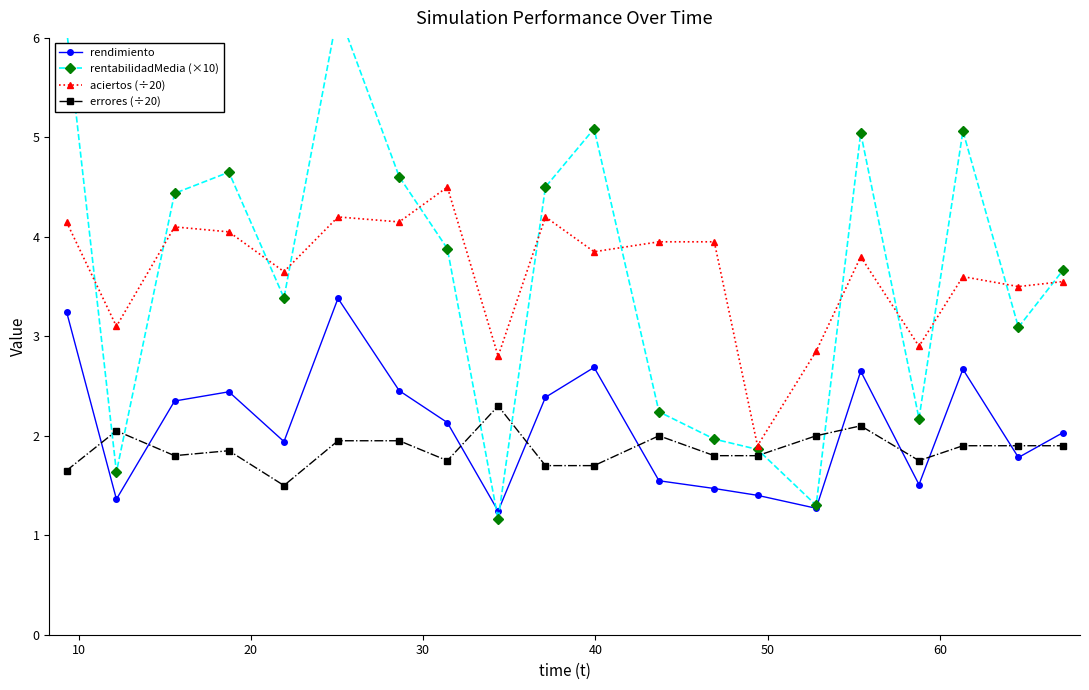

What is the maximum value for aciertos (÷20)?

4.5